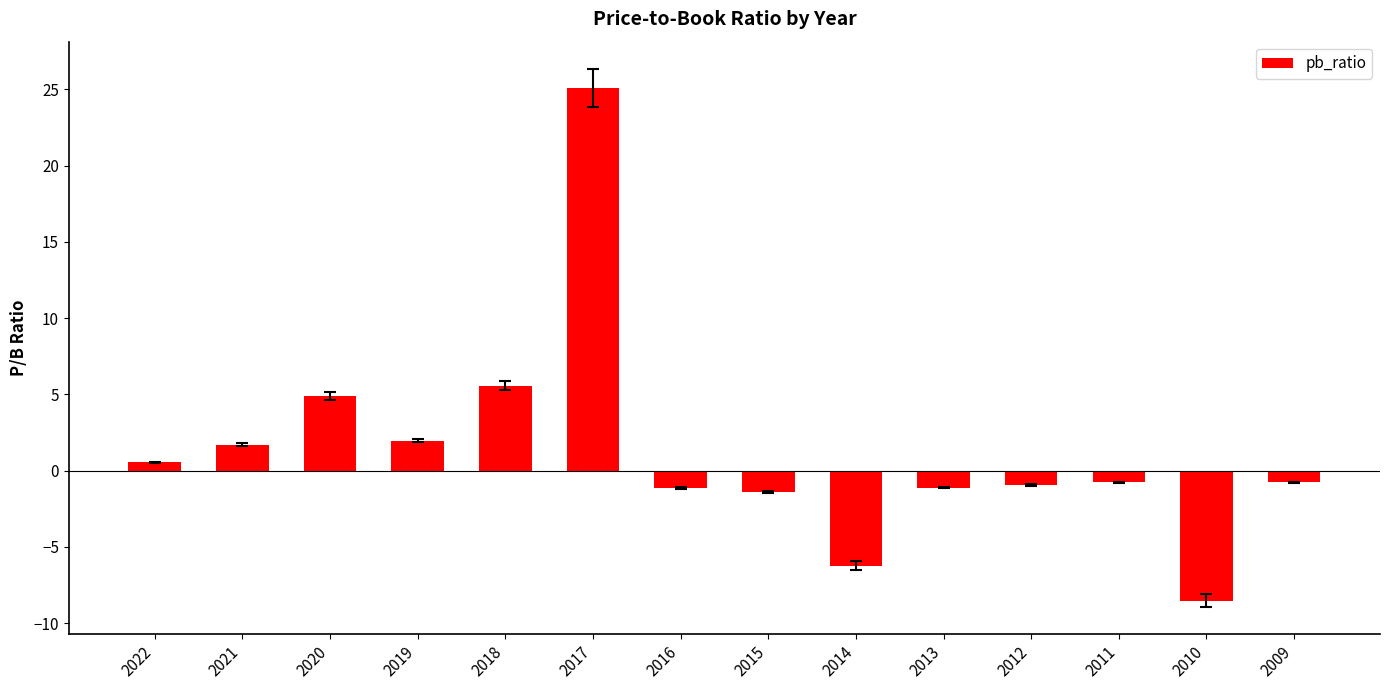

The chart shows a value of -0.8 at 2009. True or false?

True